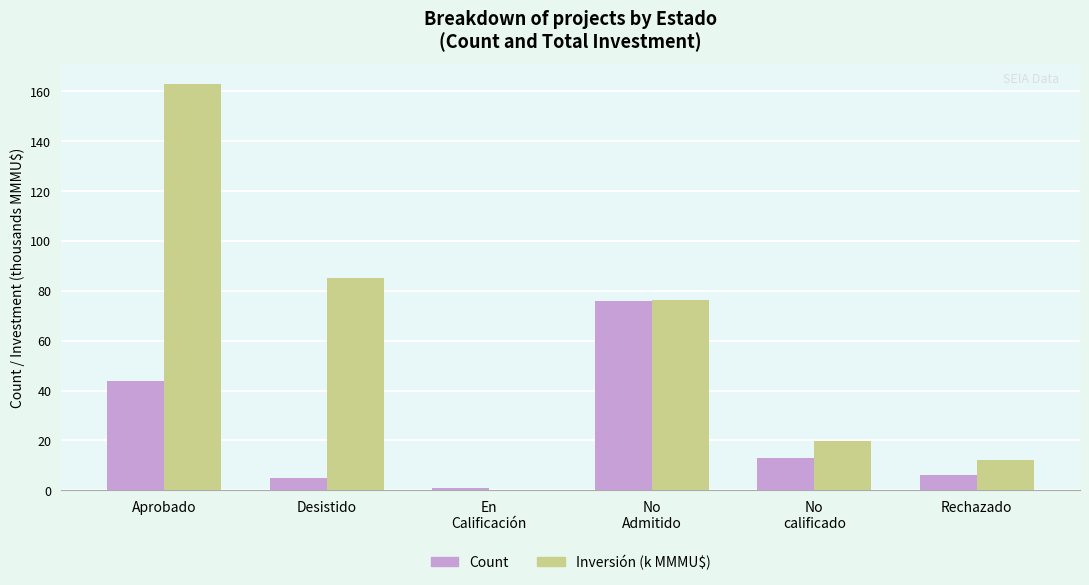

At which category is the sum across all series the highest?

Aprobado